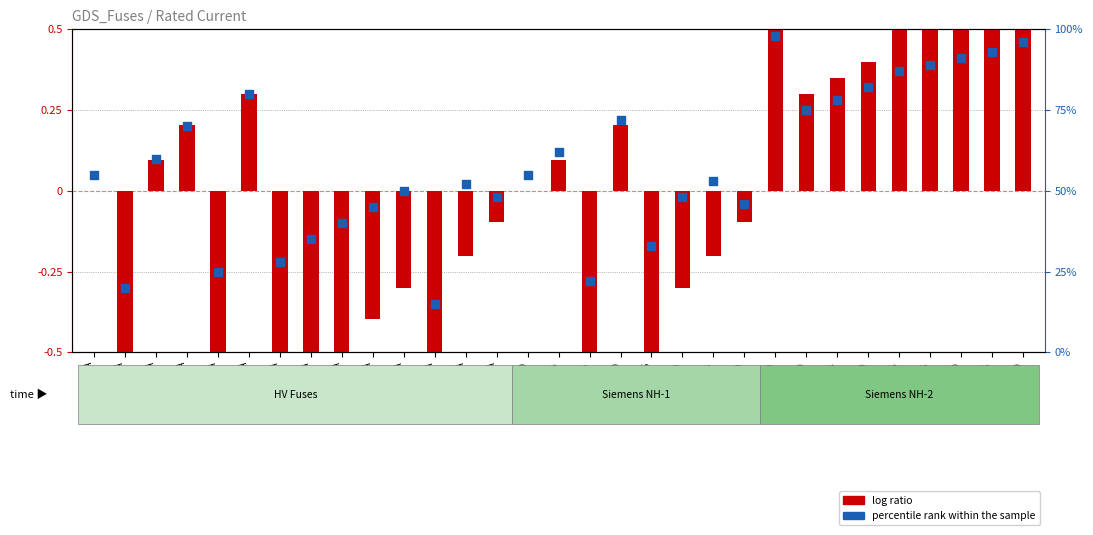

Which series has the largest total across all categories?

percentile rank within the sample